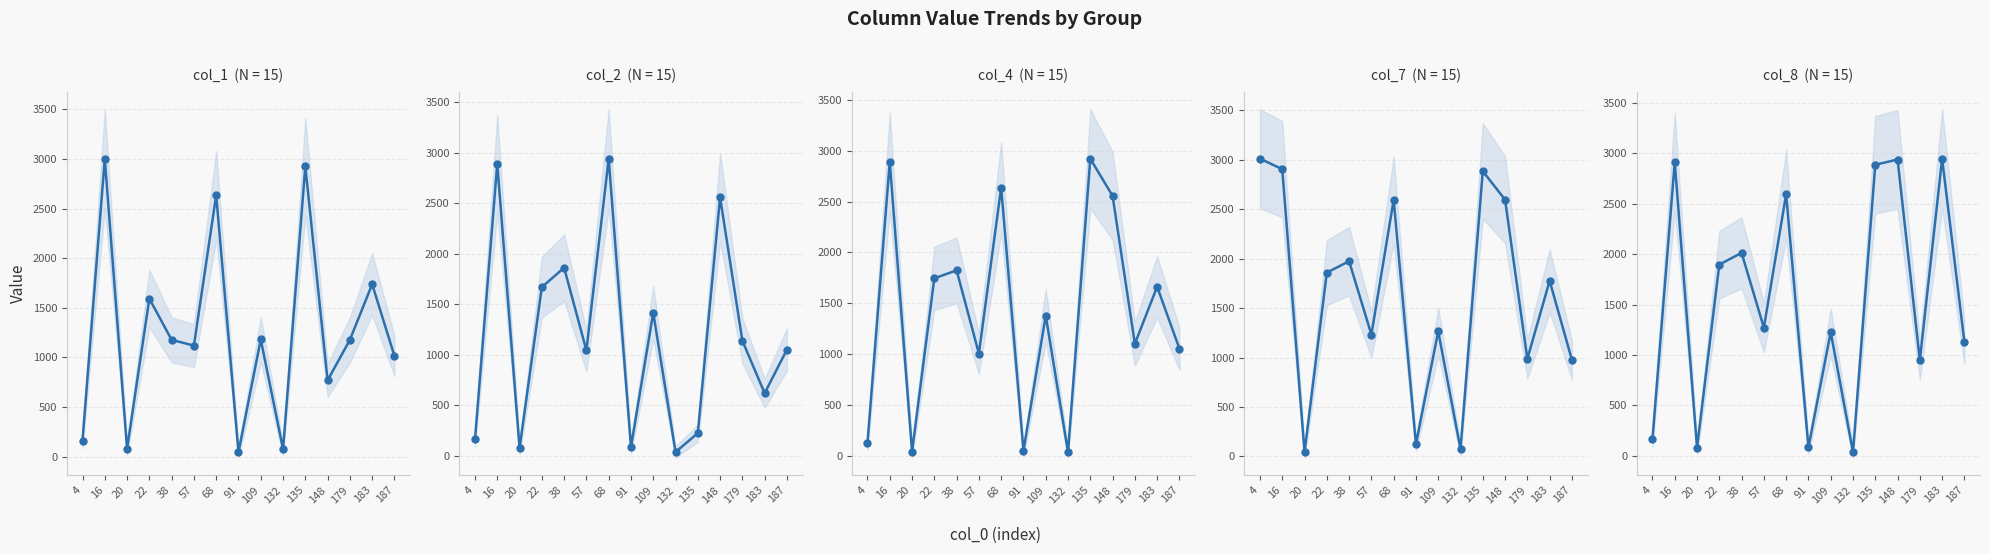

After their last crossing, which series has the higher values: col_2 or col_4?

col_4